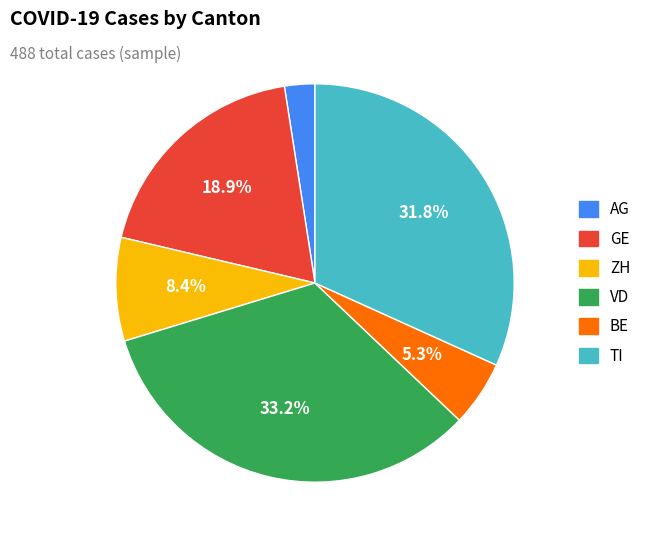

Count the number of slices in the pie.

6